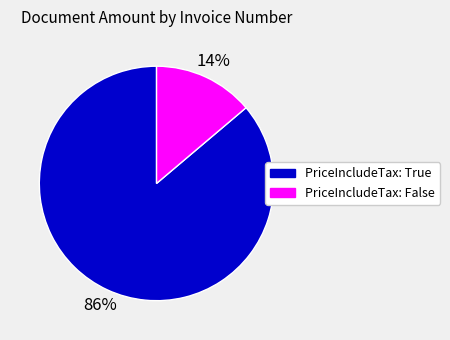

Is there any slice that represents more than half of the pie?

Yes